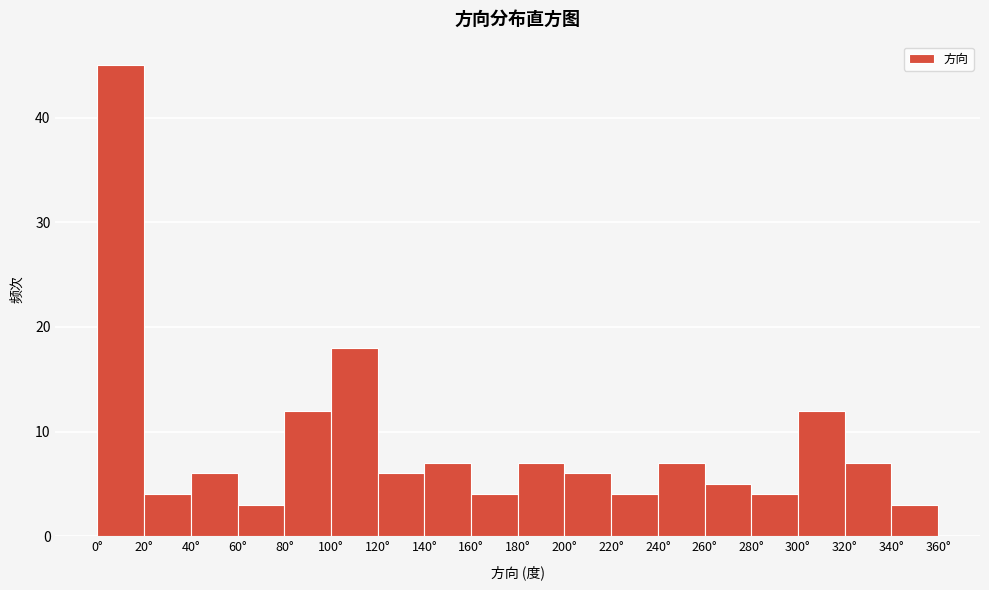

Reading left to right, transcribe this chart: for each bar, give the range it covers on the x-axis and its height. The values are not printed on the chart, so give them approximately, as read against the axis.

0 to 20: 45
20 to 40: 4
40 to 60: 6
60 to 80: 3
80 to 100: 12
100 to 120: 18
120 to 140: 6
140 to 160: 7
160 to 180: 4
180 to 200: 7
200 to 220: 6
220 to 240: 4
240 to 260: 7
260 to 280: 5
280 to 300: 4
300 to 320: 12
320 to 340: 7
340 to 360: 3